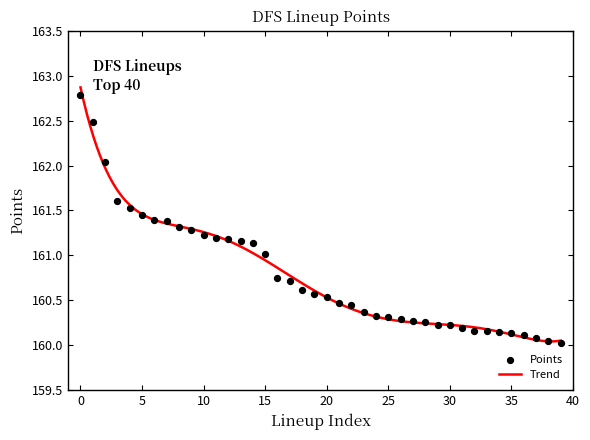

Between 8 and 7, which is larger?

7